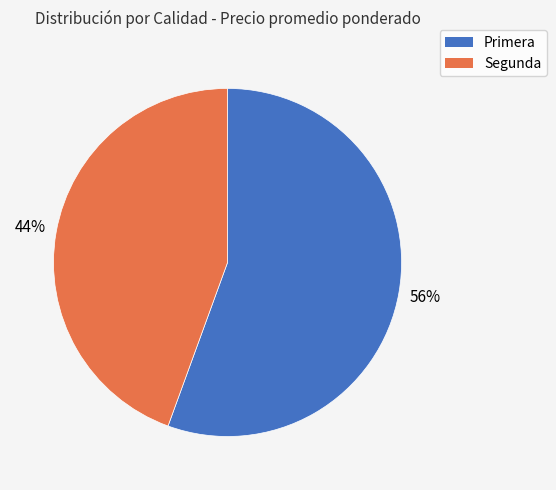

Count the number of slices in the pie.

2